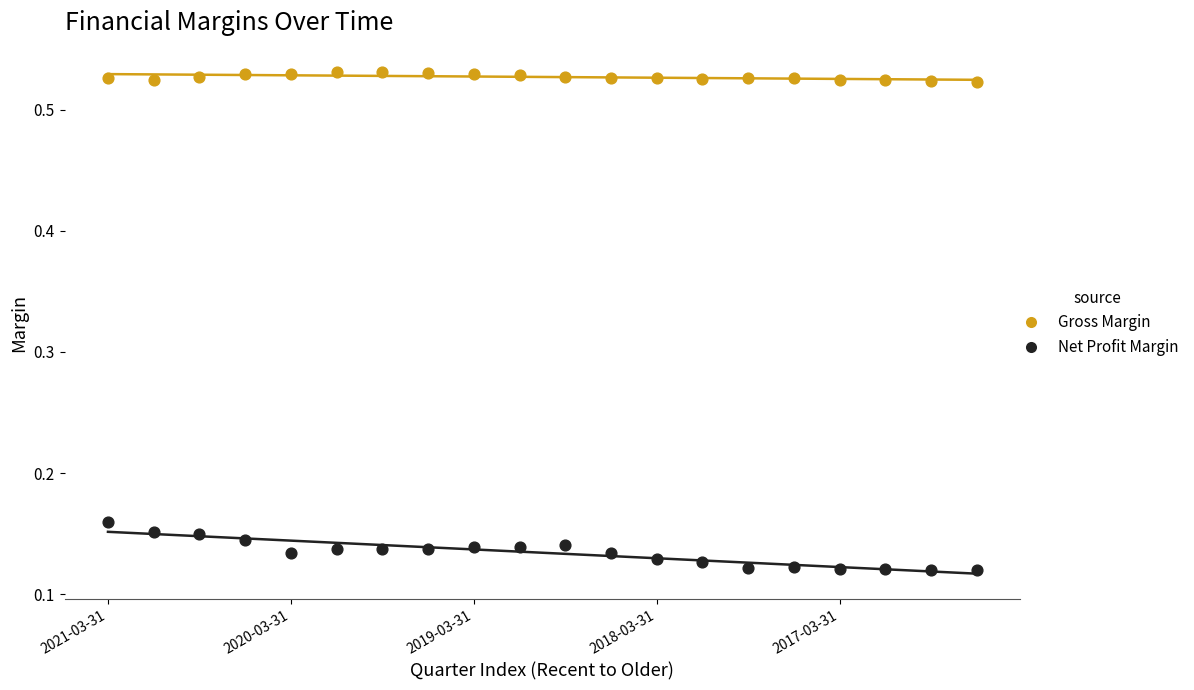

Which series has the largest Y range (max minus min)?

Net Profit Margin